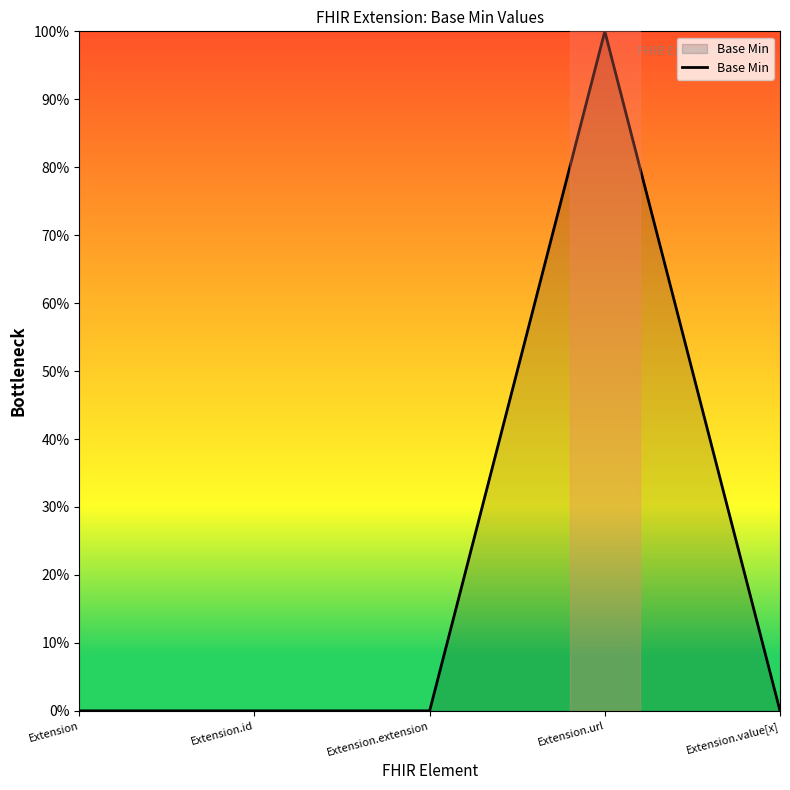

Reading left to right, extract all data points from this chart.

0	0	0	1	0